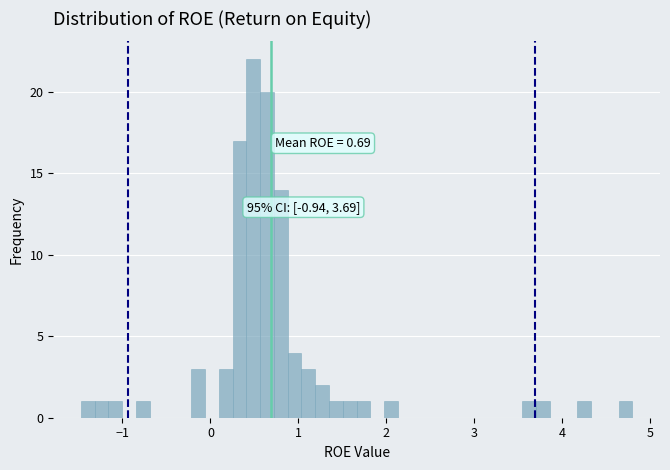

Read against the x-axis, roughly where is the centre of the tallest bar?

0.5